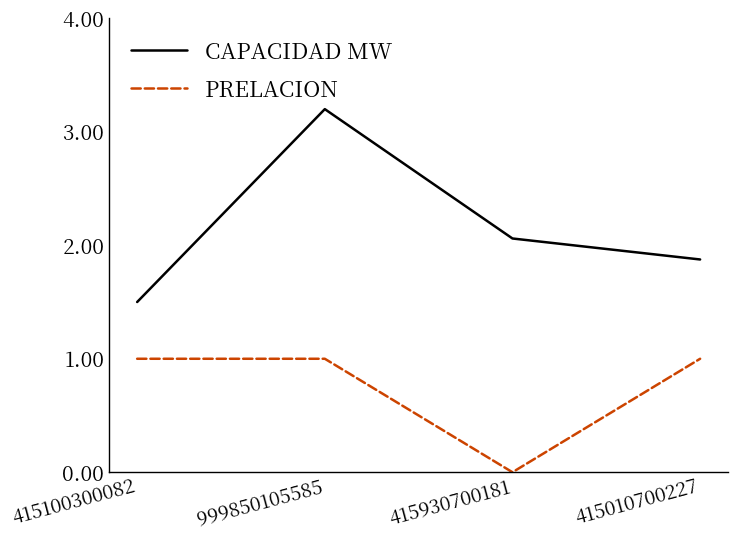

True or false: CAPACIDAD MW and PRELACION intersect in this chart.

False